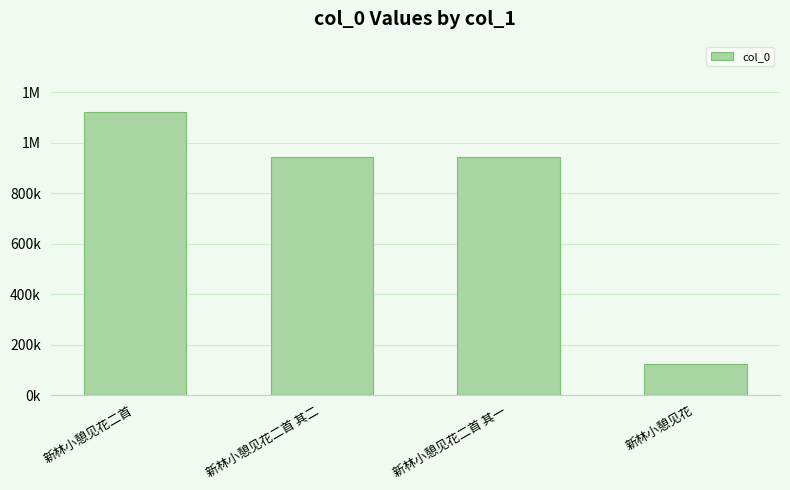

Reading left to right, extract all data points from this chart.

新林小憩见花二首=1119497	新林小憩见花二首 其二=942823	新林小憩见花二首 其一=942824	新林小憩见花=121738